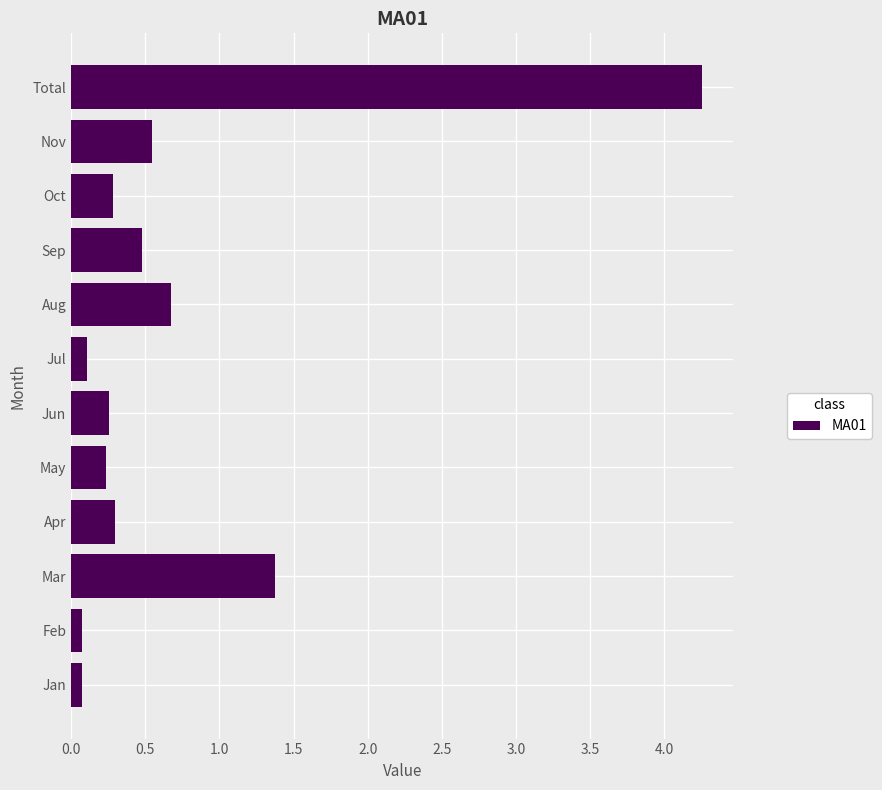

Which category has the highest value across all series?

Total